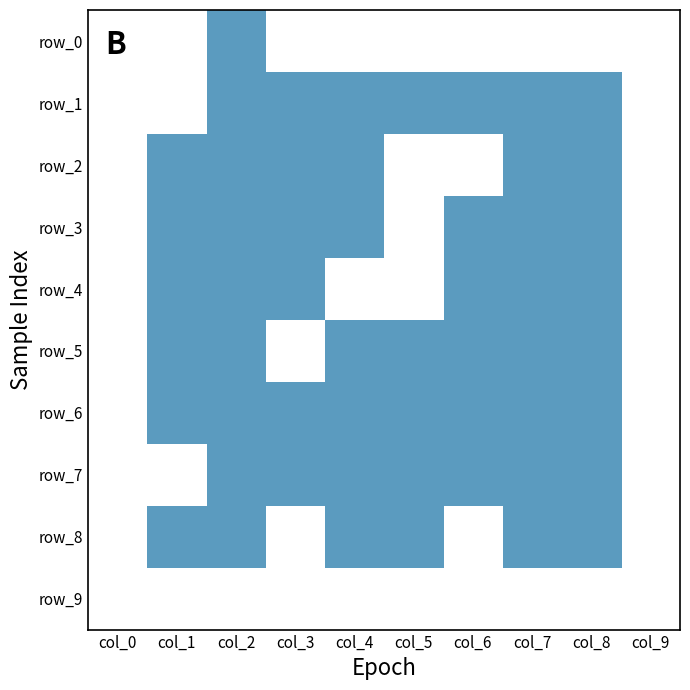

Reading left to right, what are all the values shown in this chart?

row_0: 0	0	1	0	0	0	0	0	0	0
row_1: 0	0	1	1	1	1	1	1	1	0
row_2: 0	1	1	1	1	0	0	1	1	0
row_3: 0	1	1	1	1	0	1	1	1	0
row_4: 0	1	1	1	0	0	1	1	1	0
row_5: 0	1	1	0	1	1	1	1	1	0
row_6: 0	1	1	1	1	1	1	1	1	0
row_7: 0	0	1	1	1	1	1	1	1	0
row_8: 0	1	1	0	1	1	0	1	1	0
row_9: 0	0	0	0	0	0	0	0	0	0